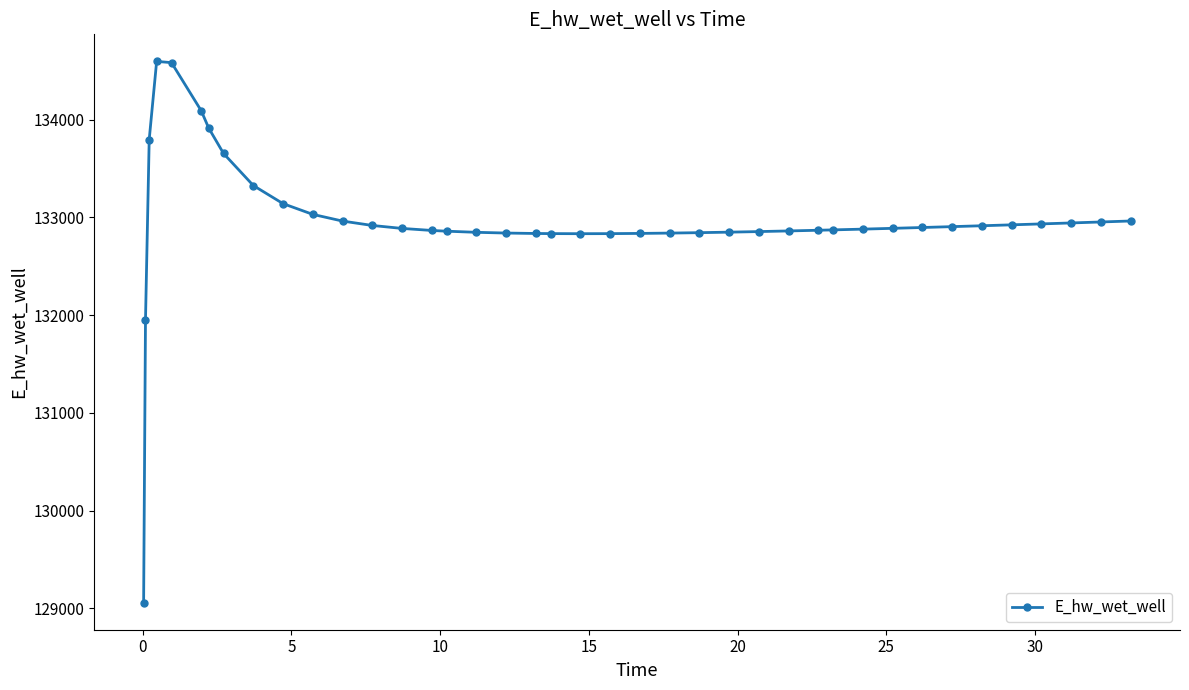

Does the chart have visible grid lines?

No